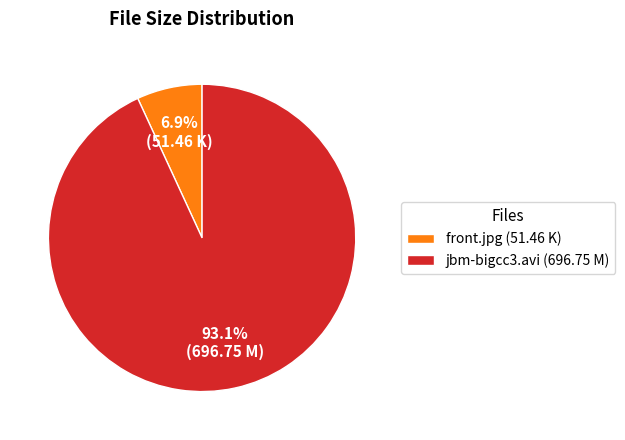

To the nearest percent, what is the difference between the front.jpg and jbm-bigcc3.avi slice percentages?

86%